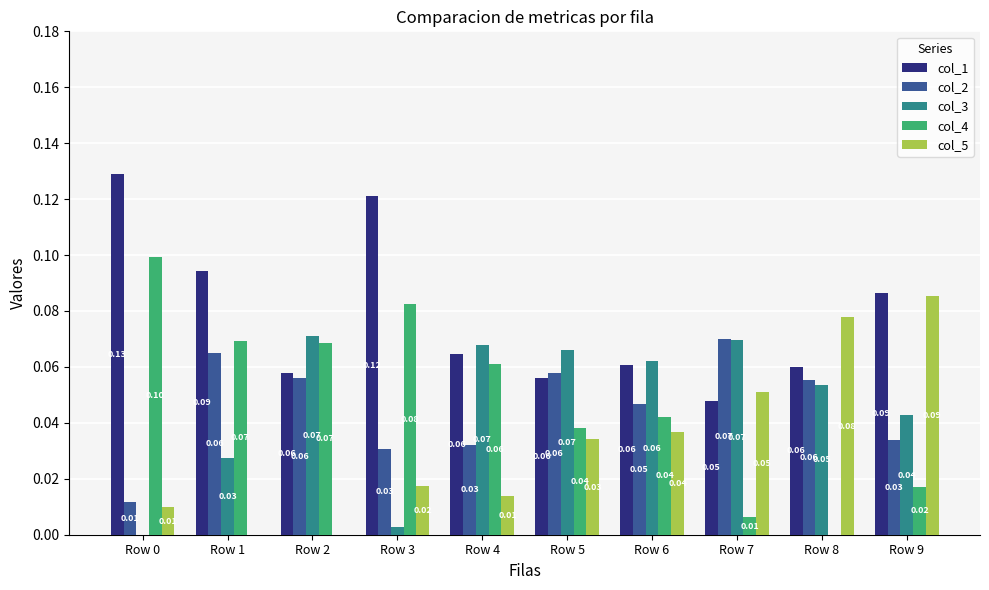

At which category is the sum across all series the highest?

Row 9